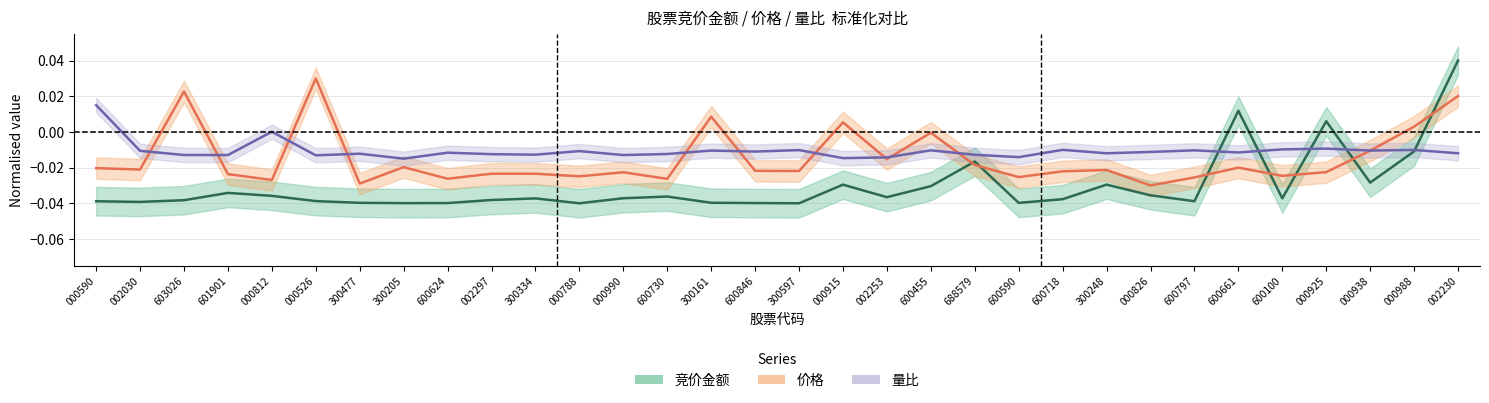

List the series in order of their overall mean, highest first.

量比, 价格, 竞价金额